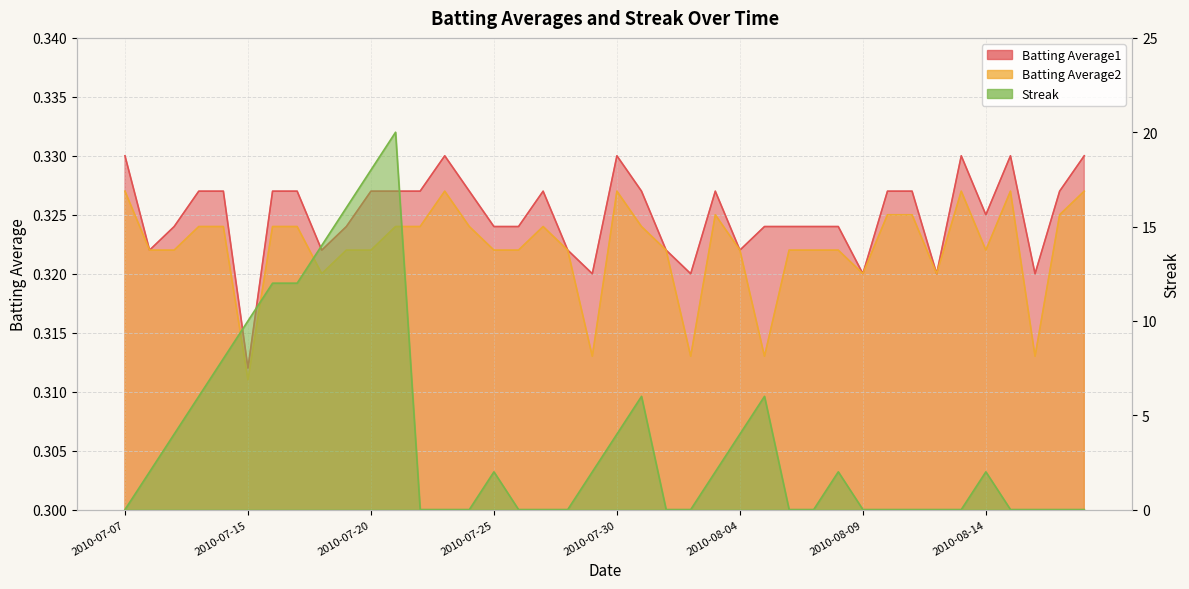

What is the sum of all Batting Average1 values?

13.0